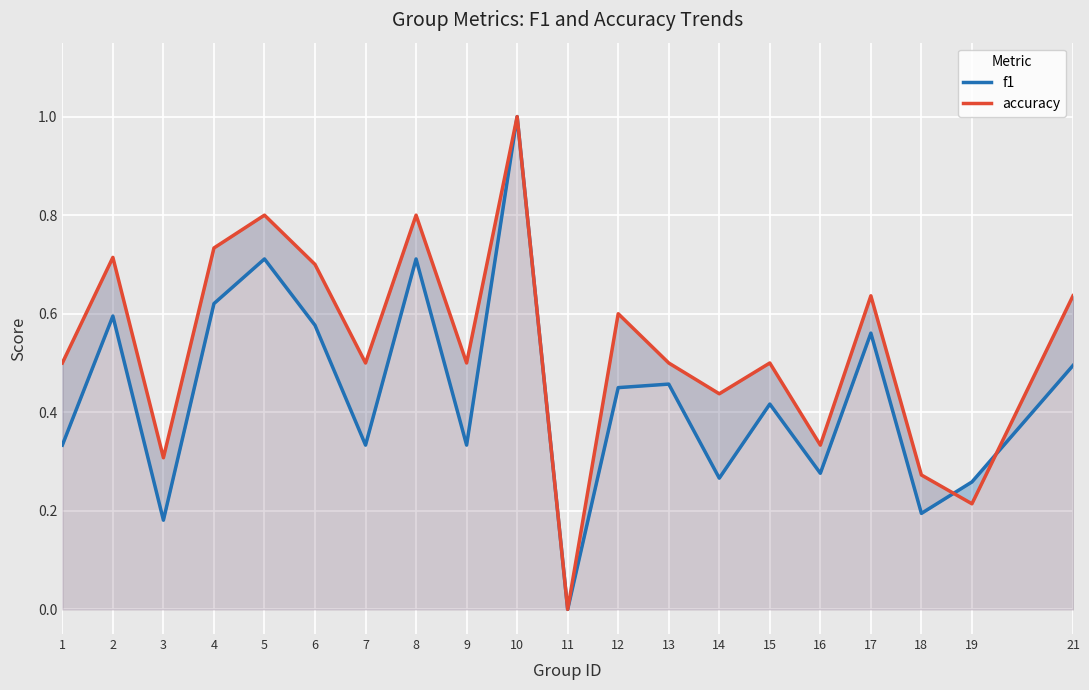

At which category does f1 reach its first local valley?

3